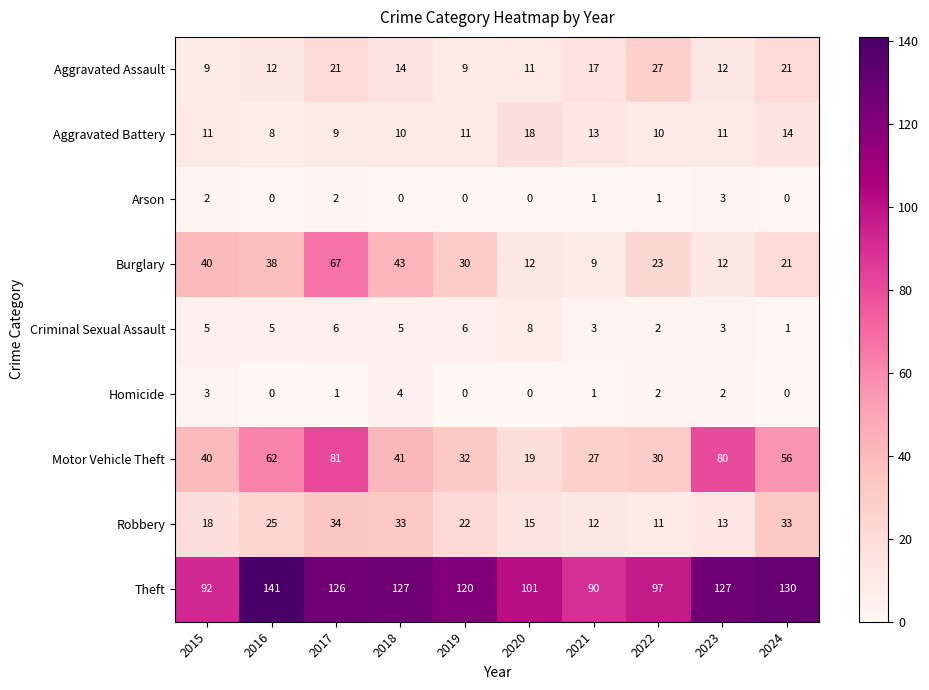

Which series has the largest range (max minus min)?

Motor Vehicle Theft